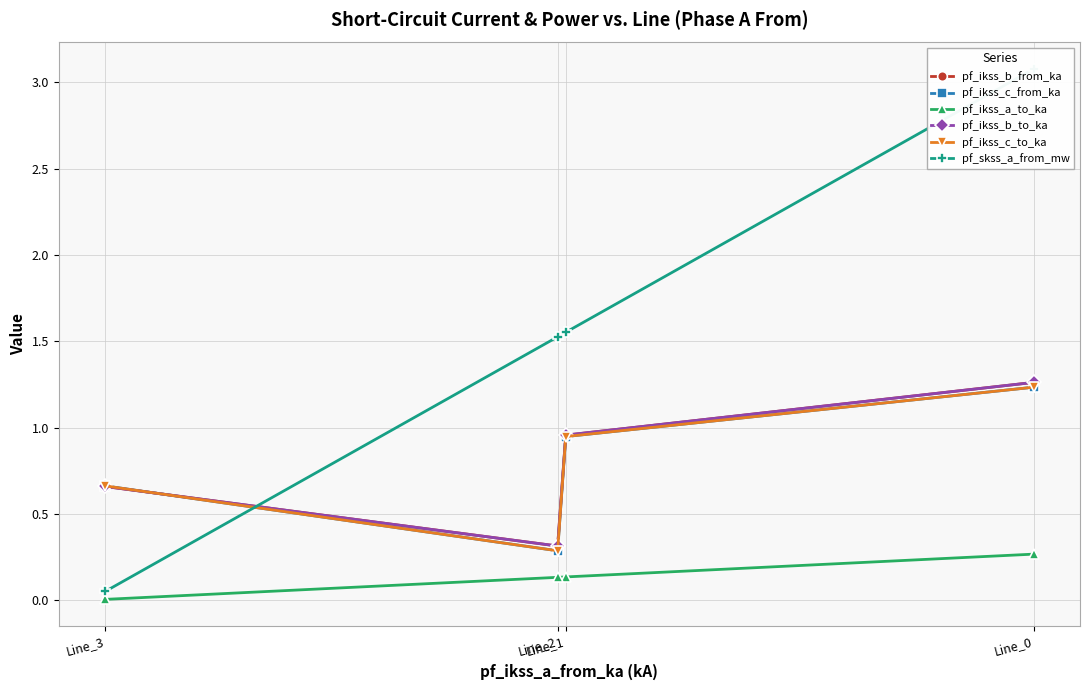

What are all the series names shown in the legend?

pf_ikss_b_from_ka, pf_ikss_c_from_ka, pf_ikss_a_to_ka, pf_ikss_b_to_ka, pf_ikss_c_to_ka, pf_skss_a_from_mw